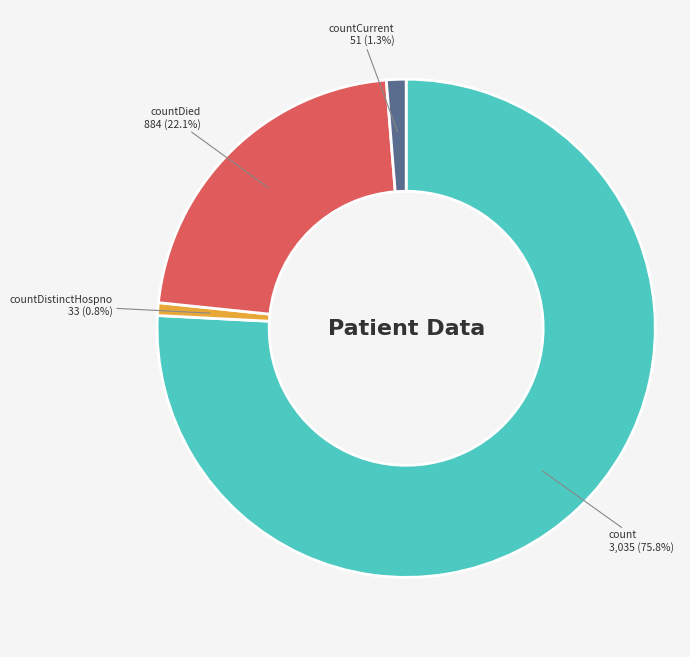

Between countDied and countCurrent, which is larger?

countDied